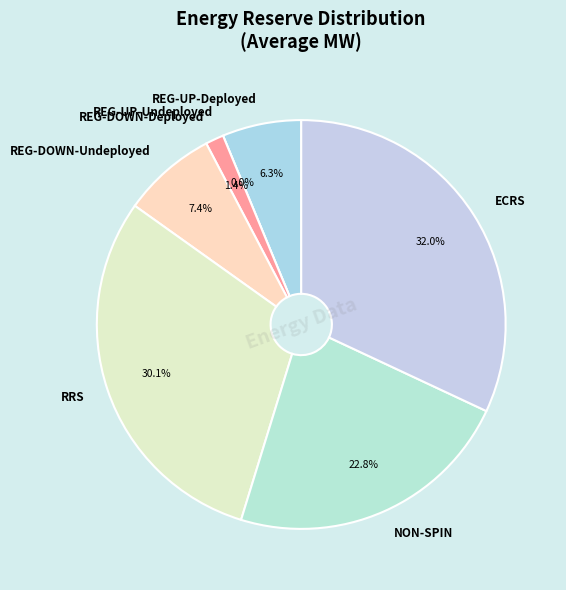

Combined, do REG-DOWN-Deployed and REG-UP-Deployed account for over 50%?

No